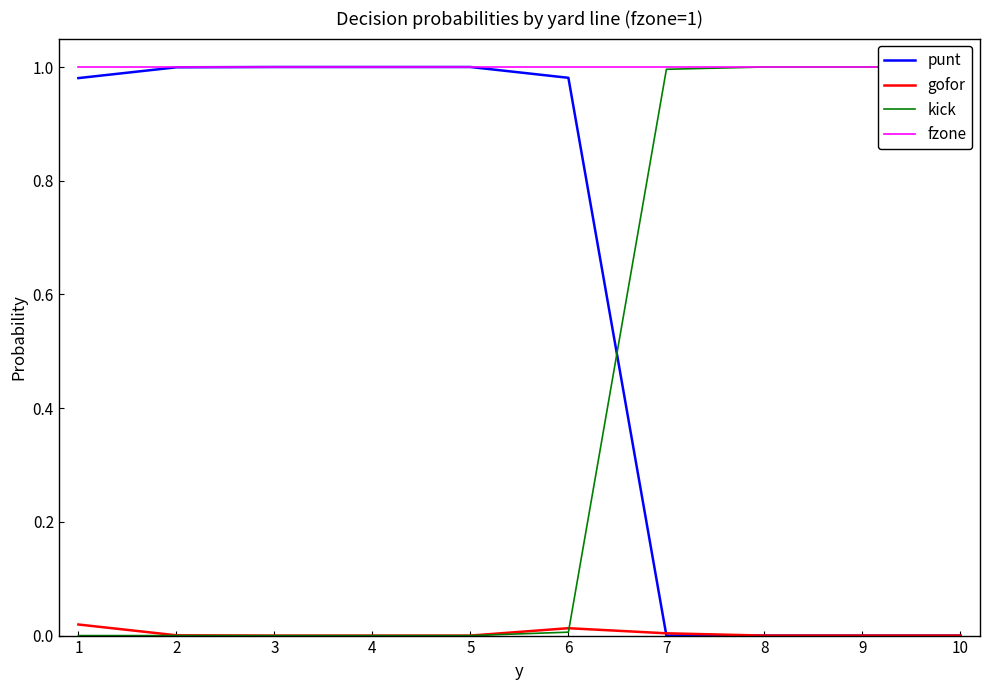

Which series has the largest total across all categories?

fzone